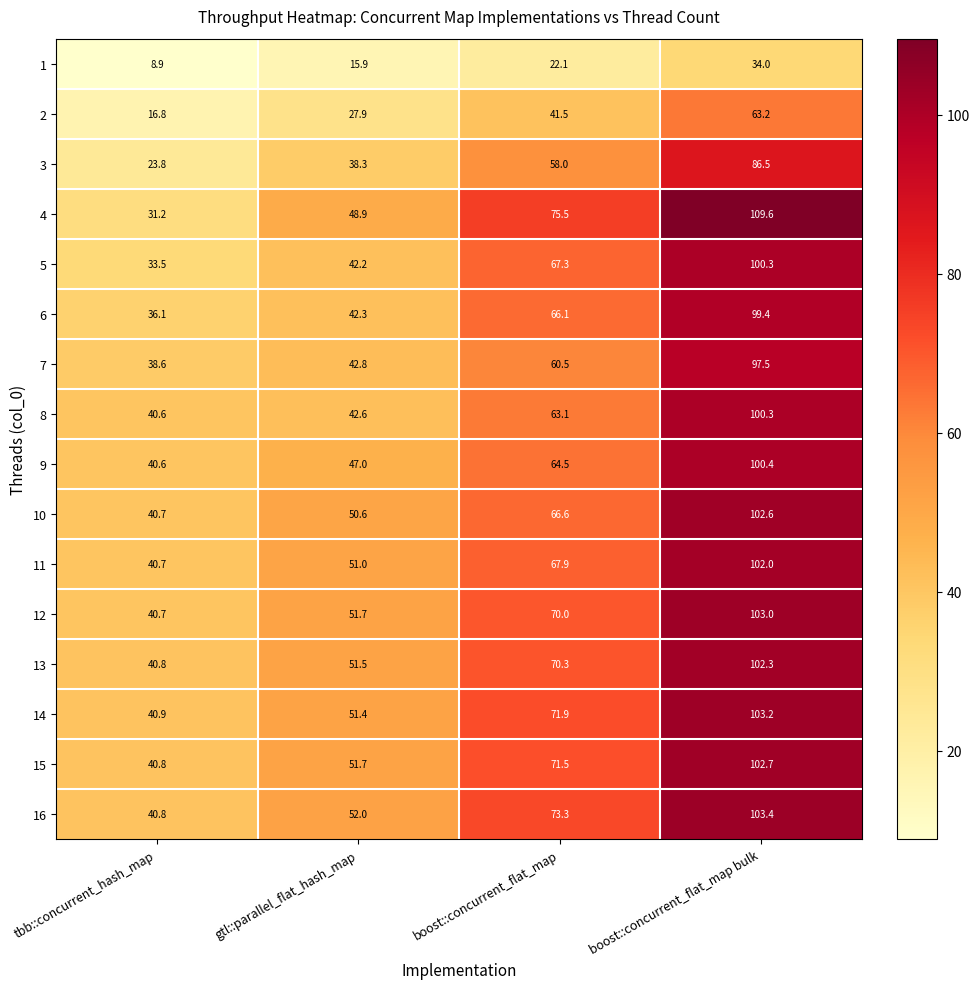

What is the minimum value for 1?

8.9